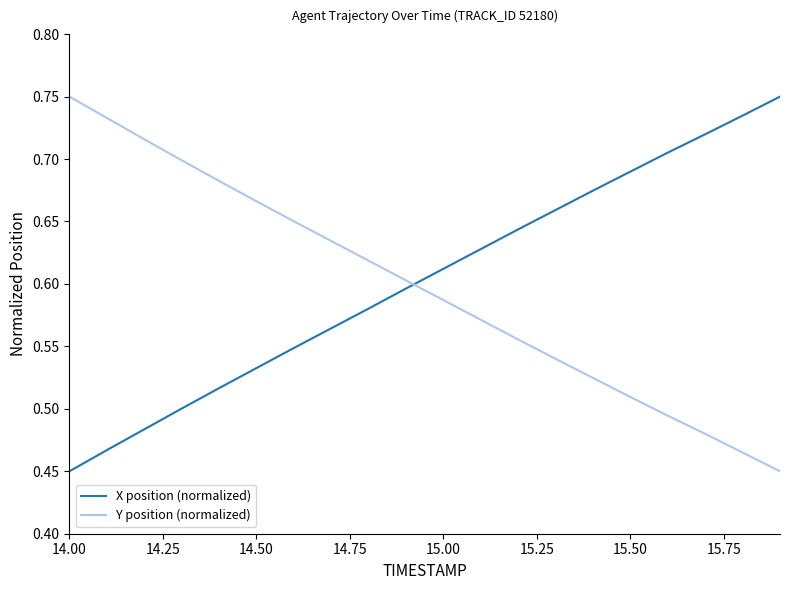

What is the difference between the maximum and minimum values in the Y position (normalized) series?

0.3